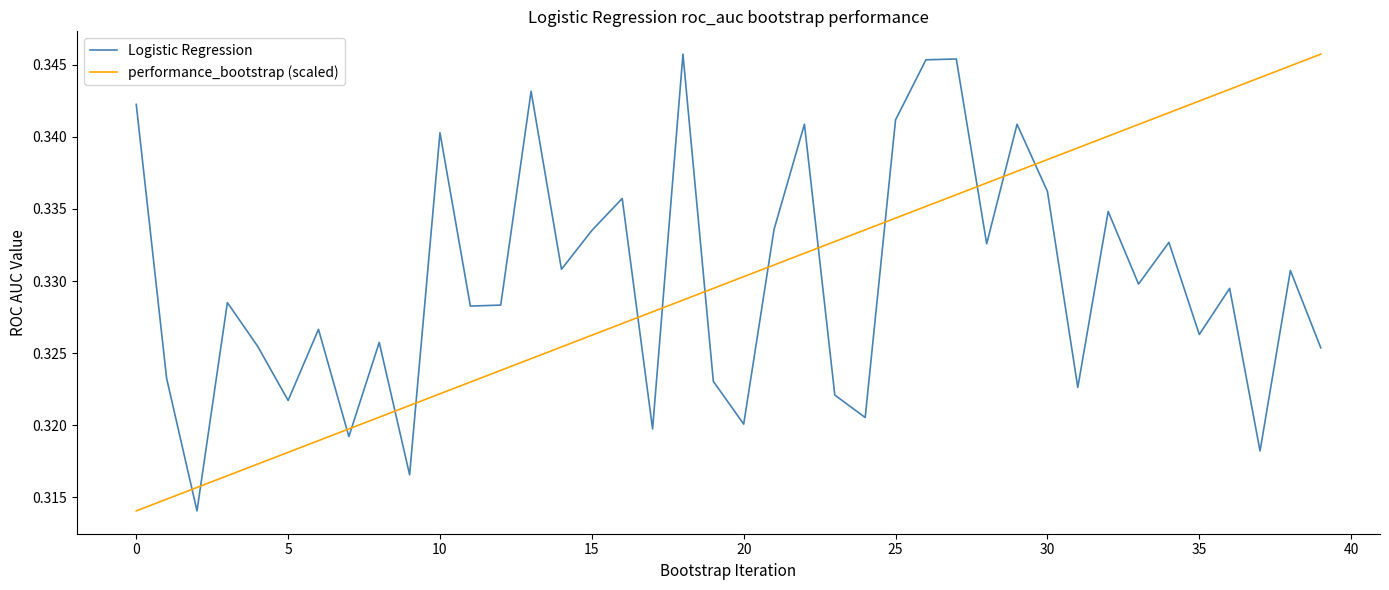

True or false: Logistic Regression and performance_bootstrap (scaled) cross at least once.

True